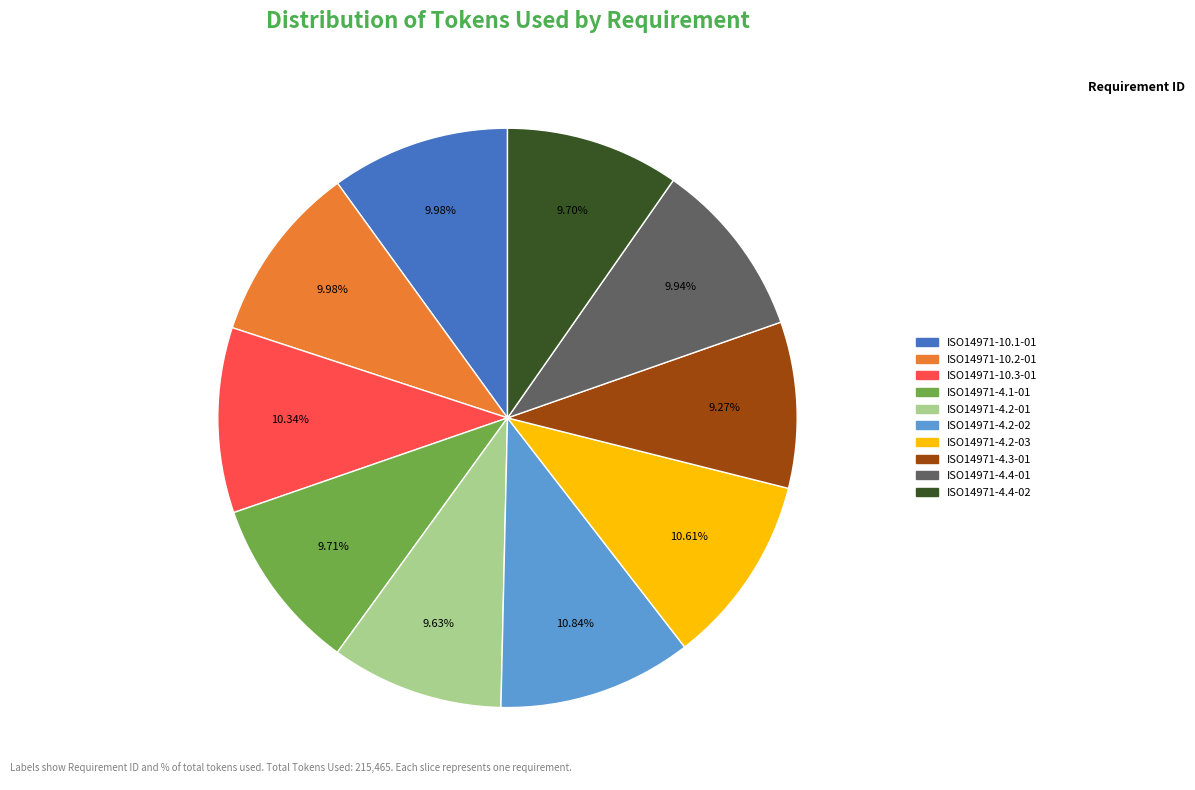

Is there a majority slice in this chart?

No